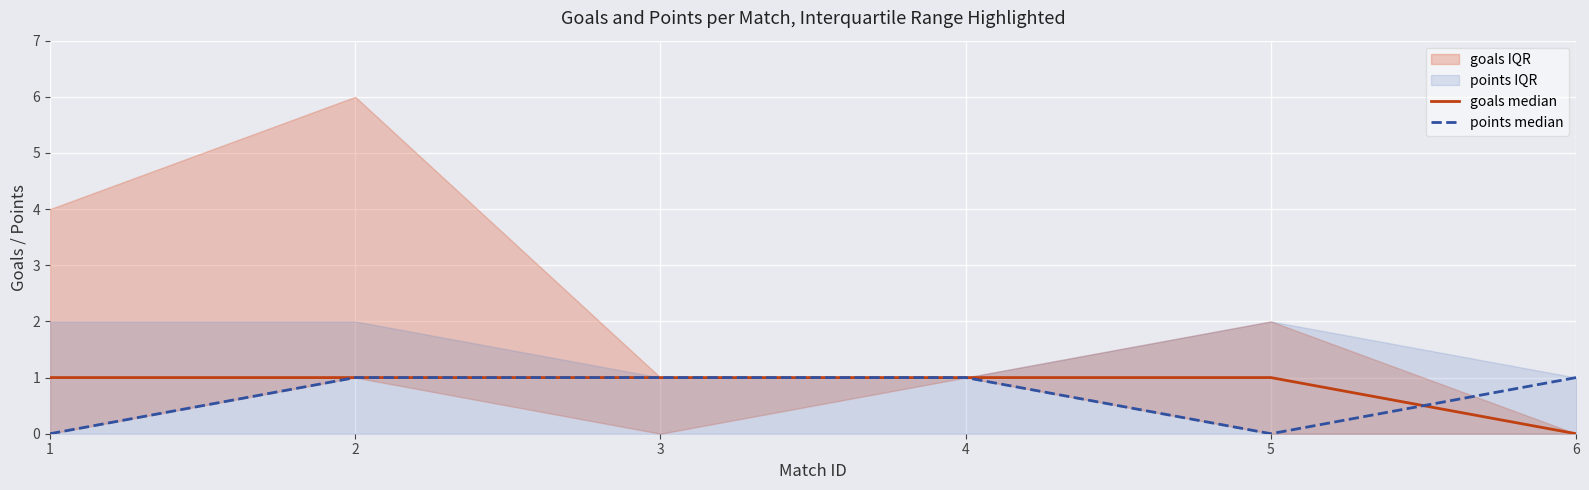

At 2, list the series in order from smallest to largest.

goals median, points median